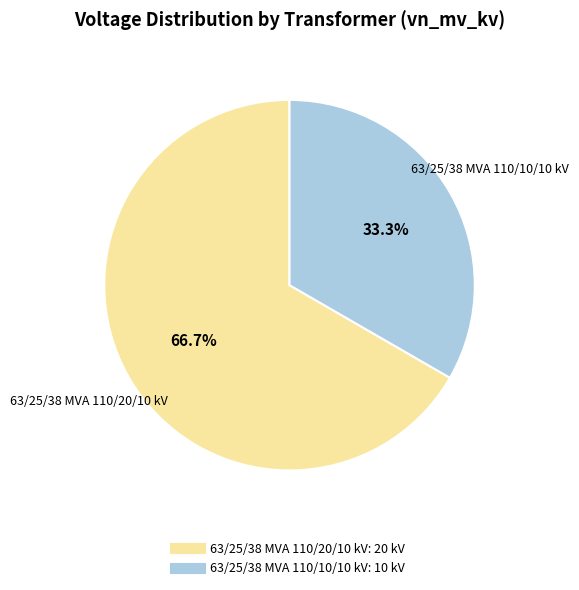

How many segments does this pie chart have?

2